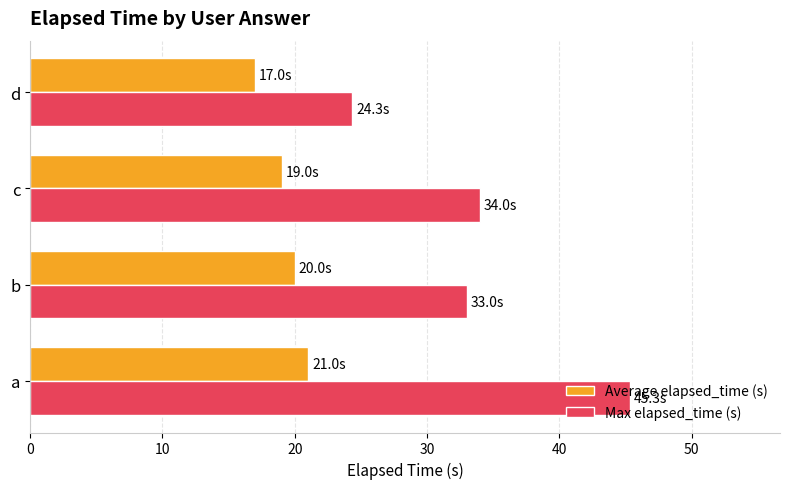

What is the sum of the Max elapsed_time (s) values at c and d?

58.3